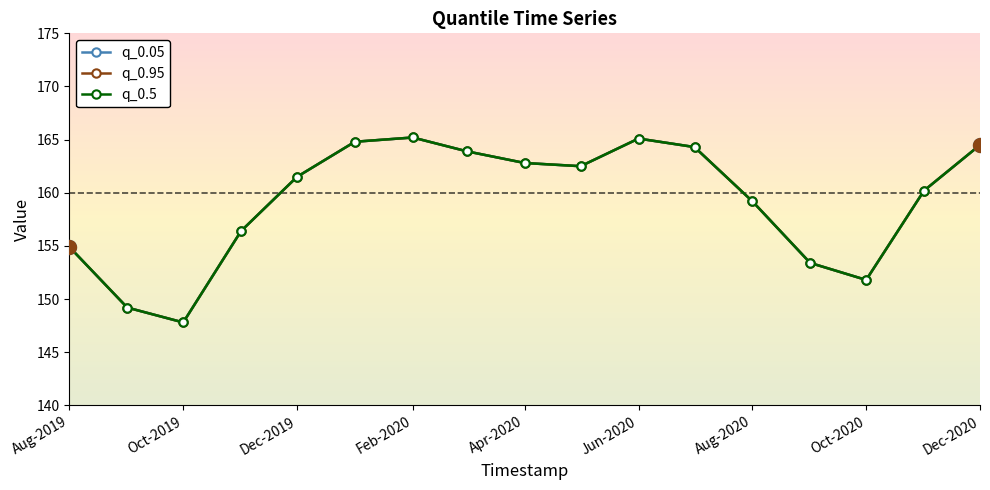

Does the chart have visible grid lines?

No